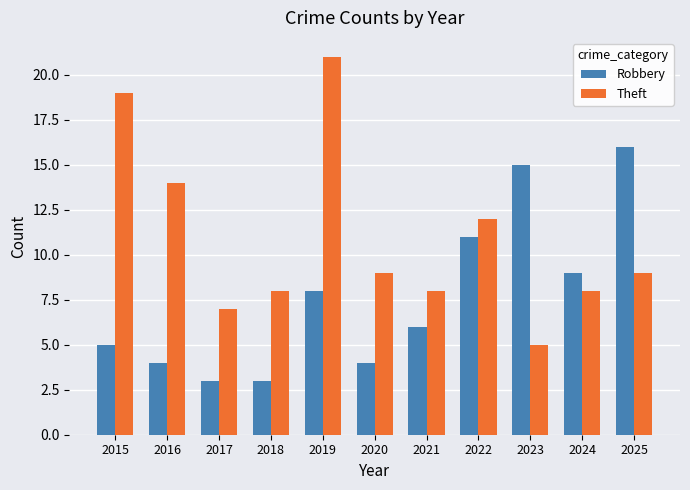

Rank the series by their average value, from lowest to highest.

Robbery, Theft